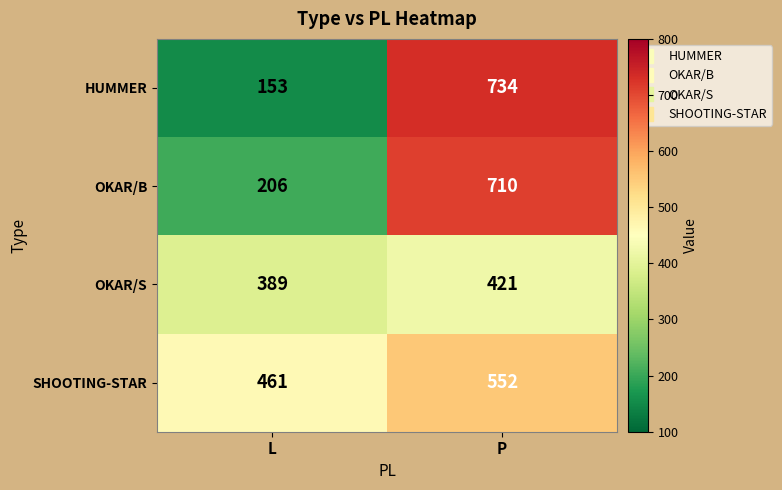

Which series has the widest spread of values?

HUMMER